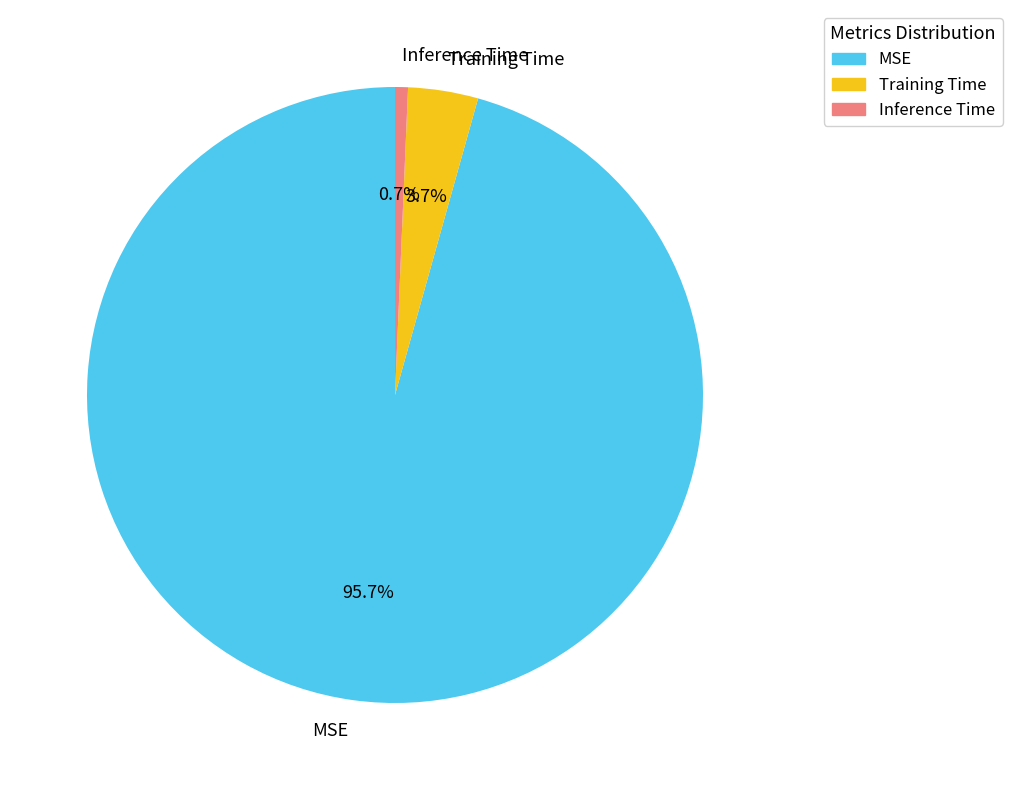

To the nearest percent, what percentage of the pie is Training Time?

4%